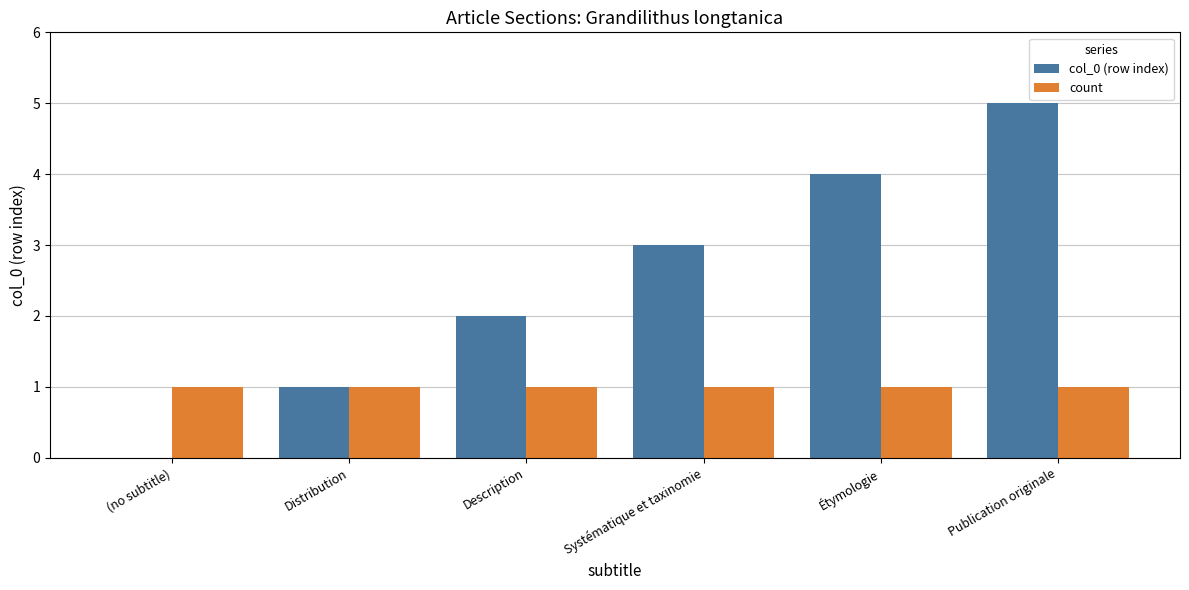

Does the chart contain stacked bars?

No